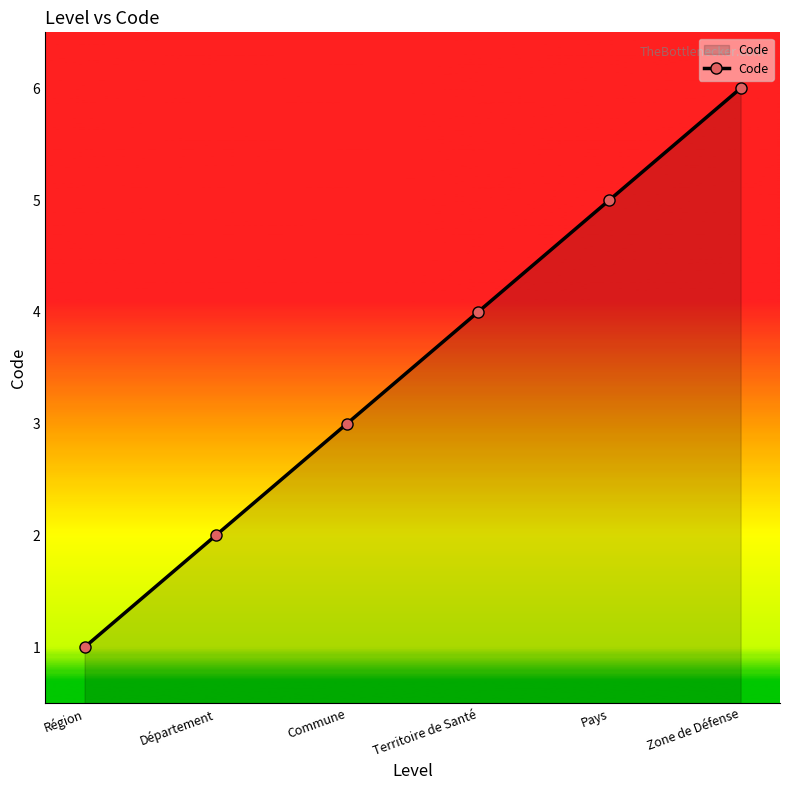

How many values are below 4?

3